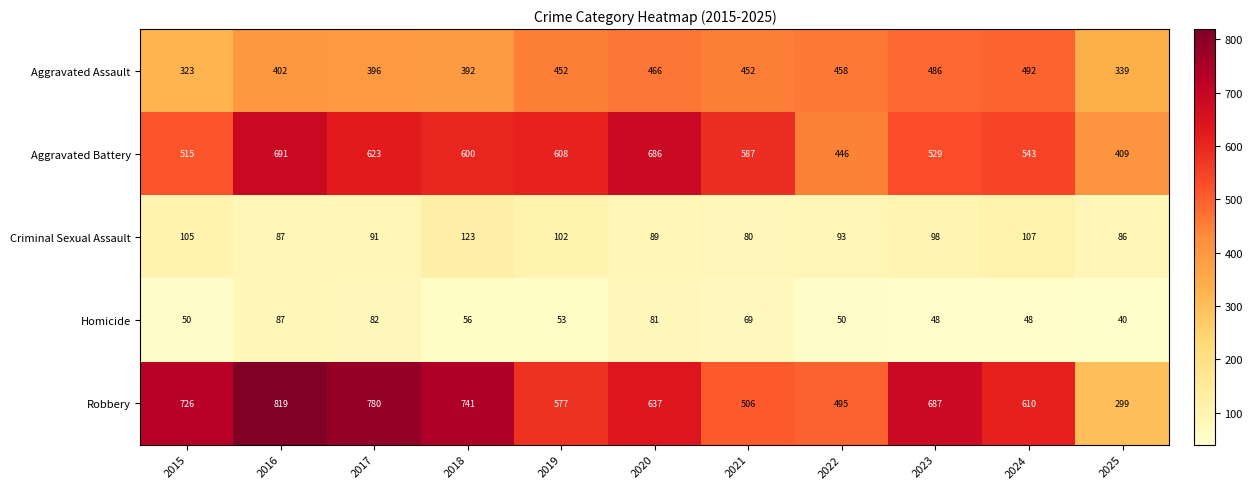

Which series has the largest range (max minus min)?

Robbery